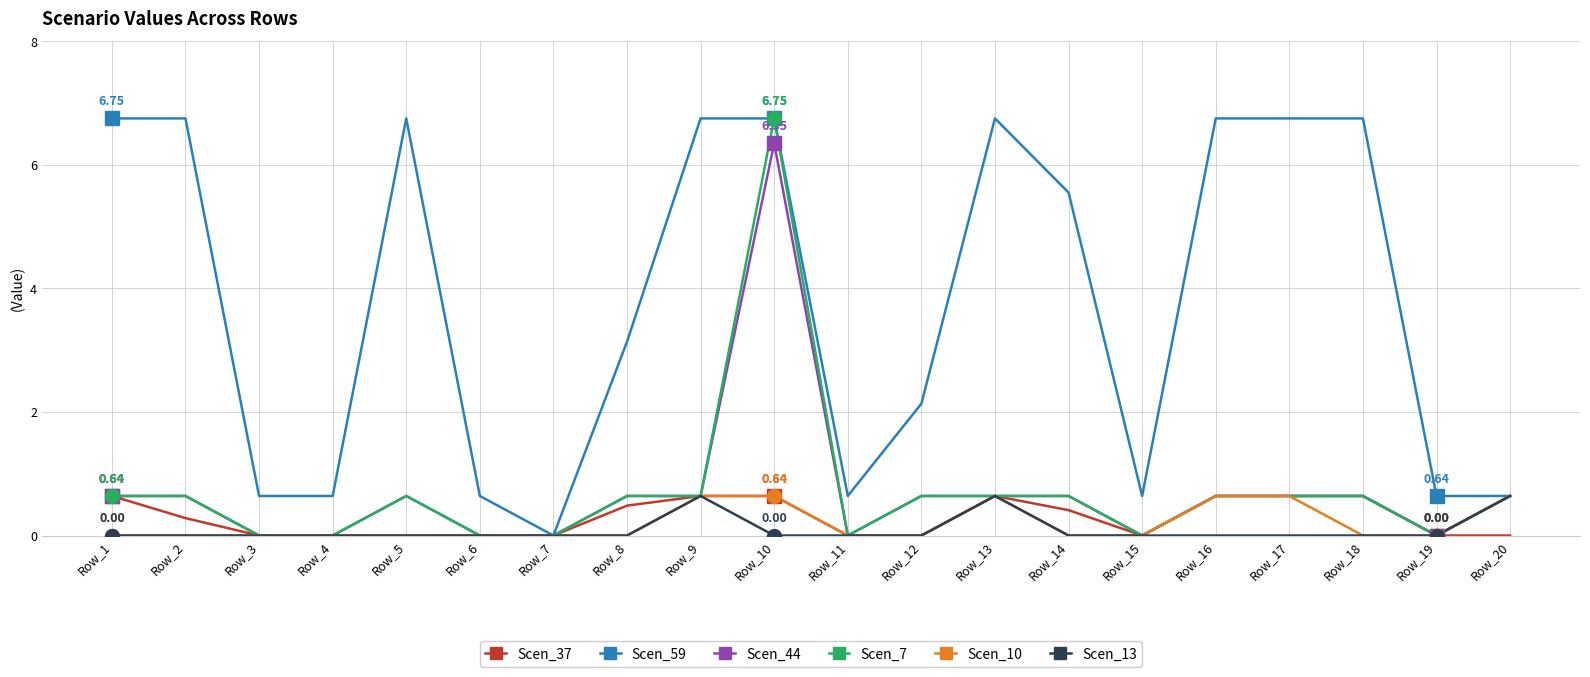

What is the difference between the maximum and minimum values in the Scen_13 series?

0.6